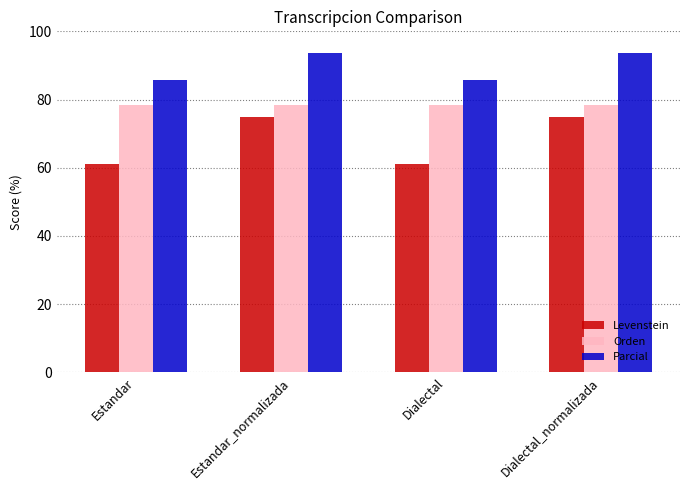

What position from the left is Estandar?

1